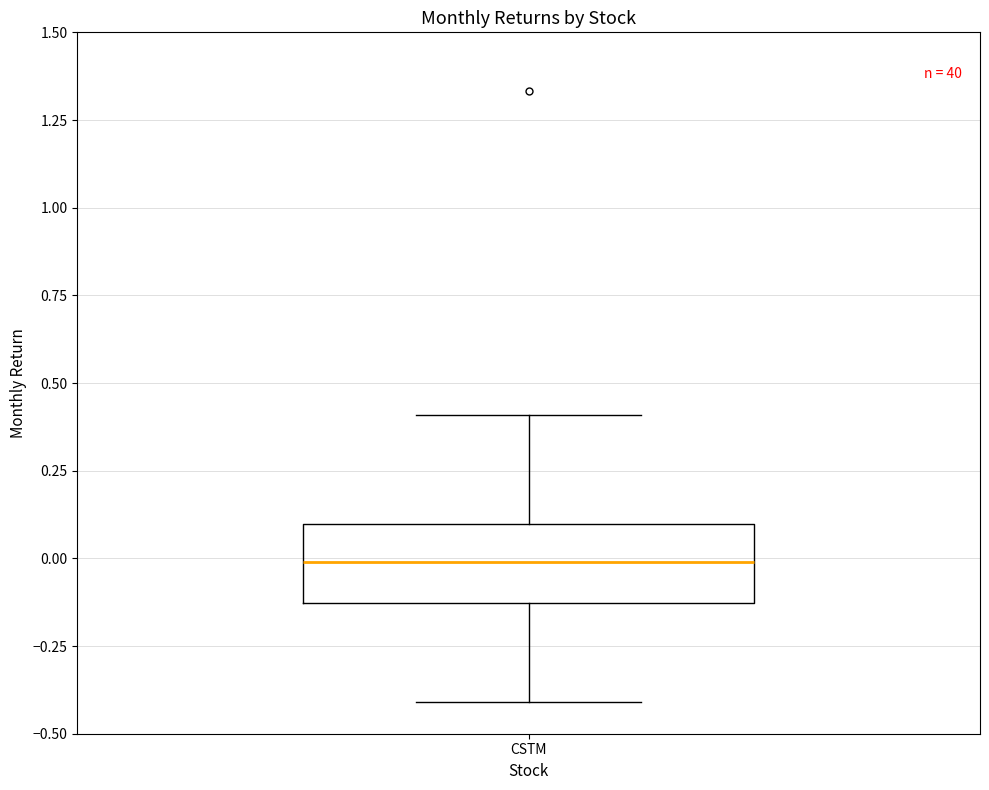

Read this box plot against the y-axis: the position of the median line, the range covered by the box, and the ends of both whiskers. The values are not printed on the chart, so give them approximately, as read against the axis.

median 0.00, box -0.15 to 0.10, whiskers -0.40 to 0.40